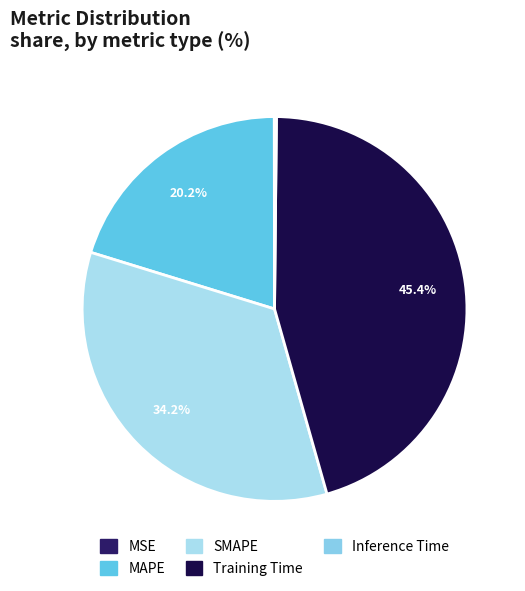

Is it true that Training Time is 45% of the pie?

True